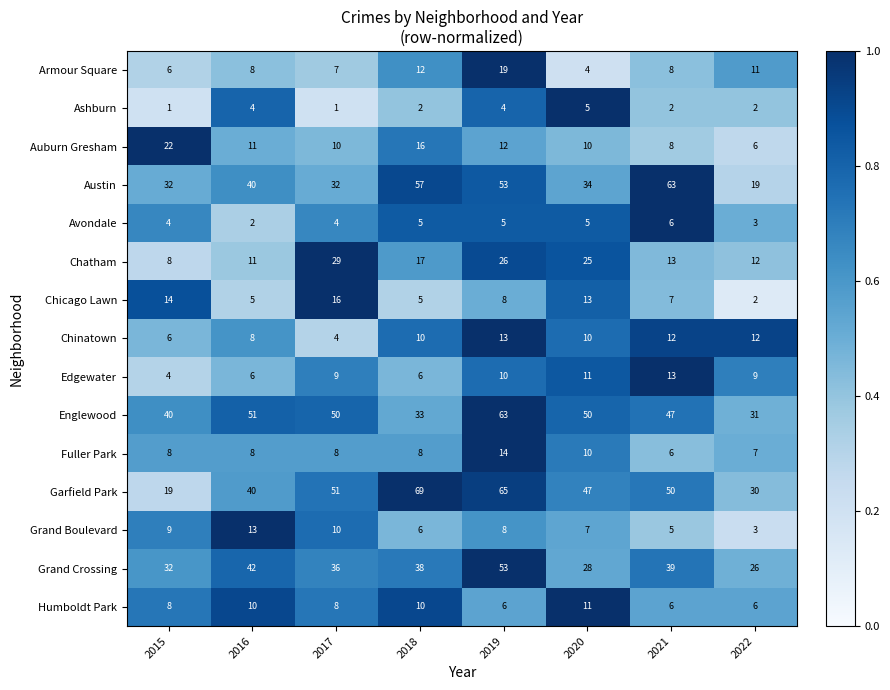

What is the average value of the Fuller Park series?

9